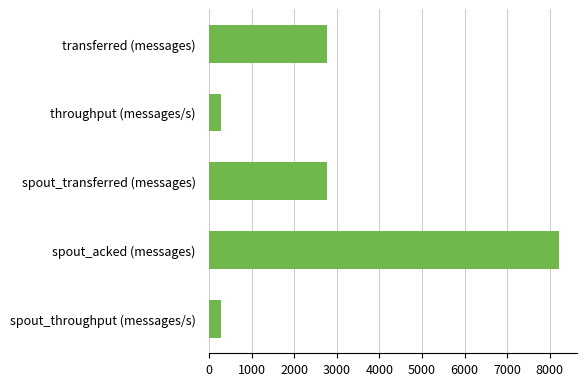

Is it true that the value at spout_acked (messages) is 3825?

False